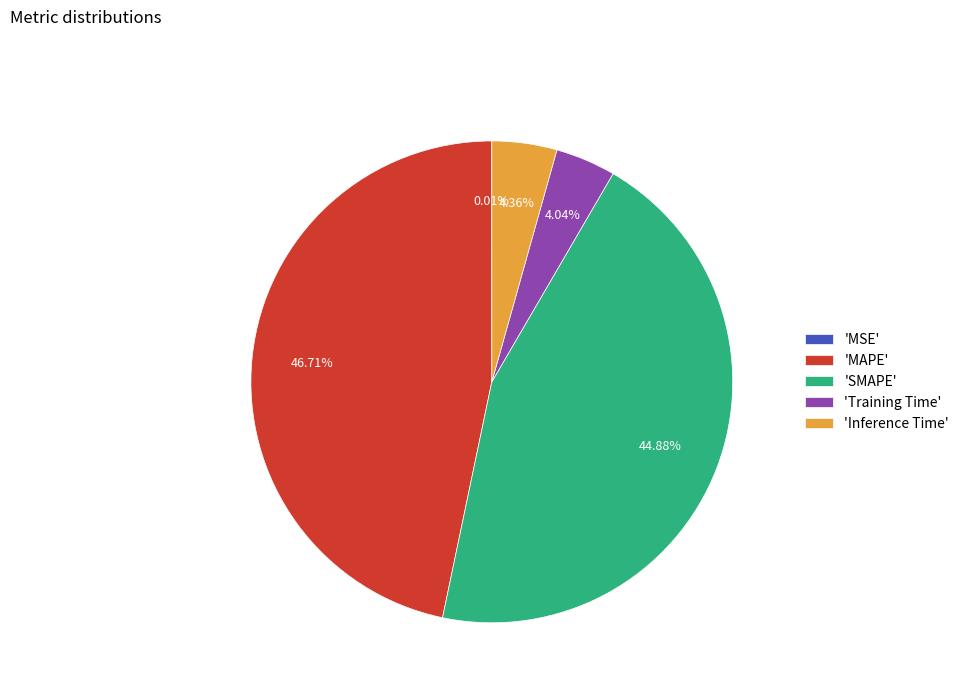

Does 'Inference Time' account for over 50% of the chart?

No